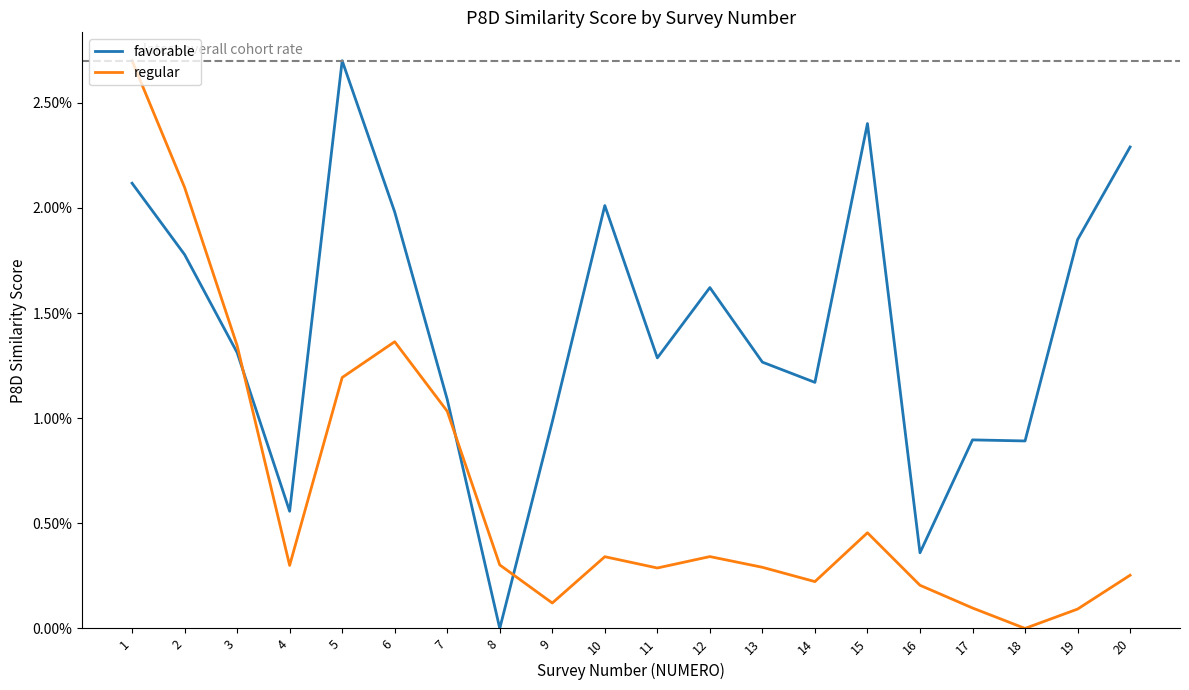

What are all the series names shown in the legend?

favorable, regular